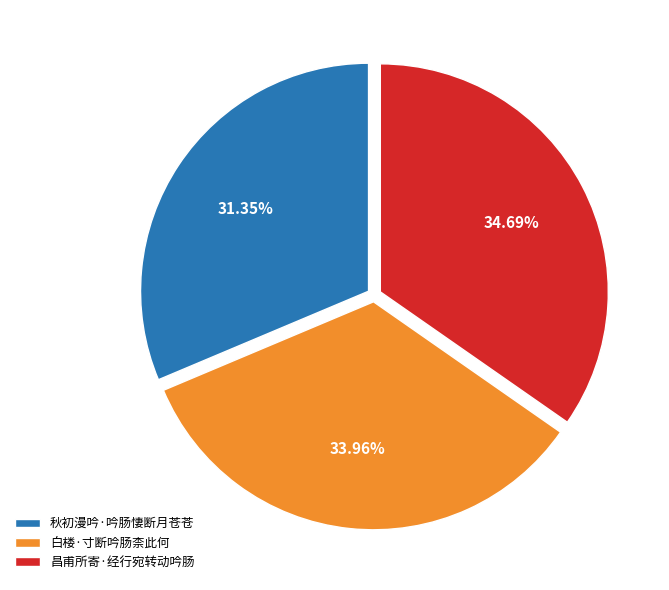

Is there any slice that represents more than half of the pie?

No